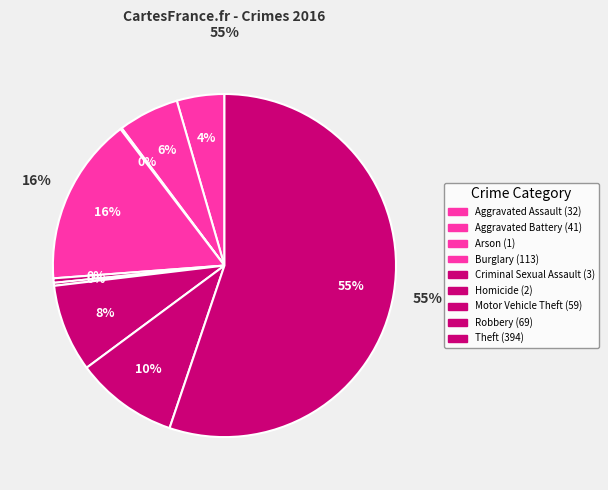

Which category has the smallest portion of the pie?

Arson